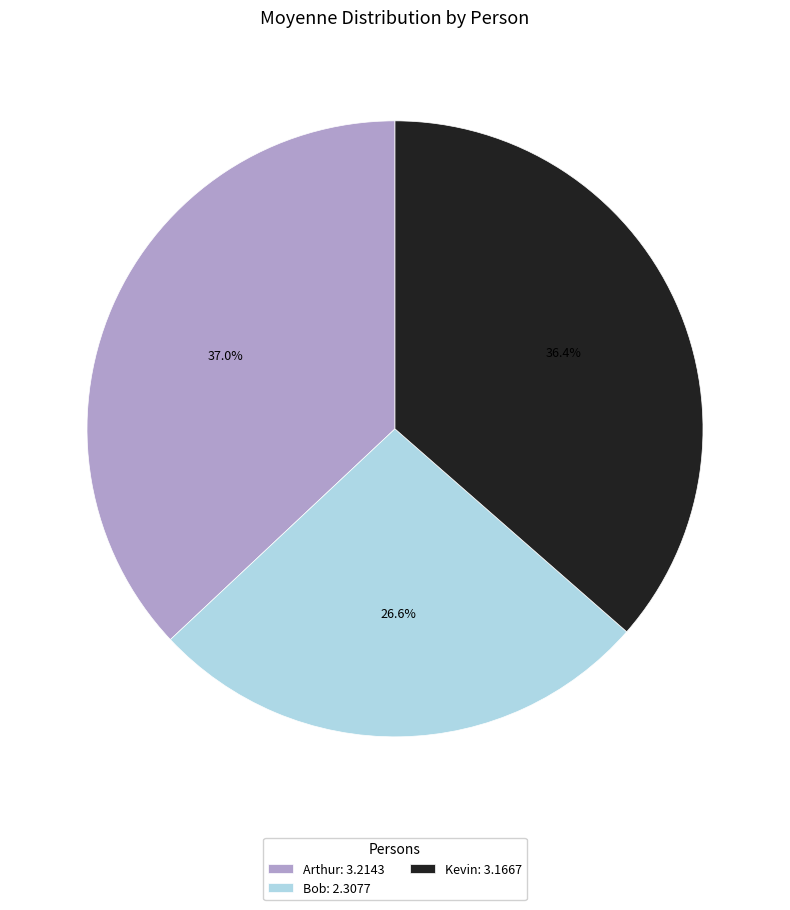

Approximately how many times larger is the value at Kevin compared to Bob?

1.4